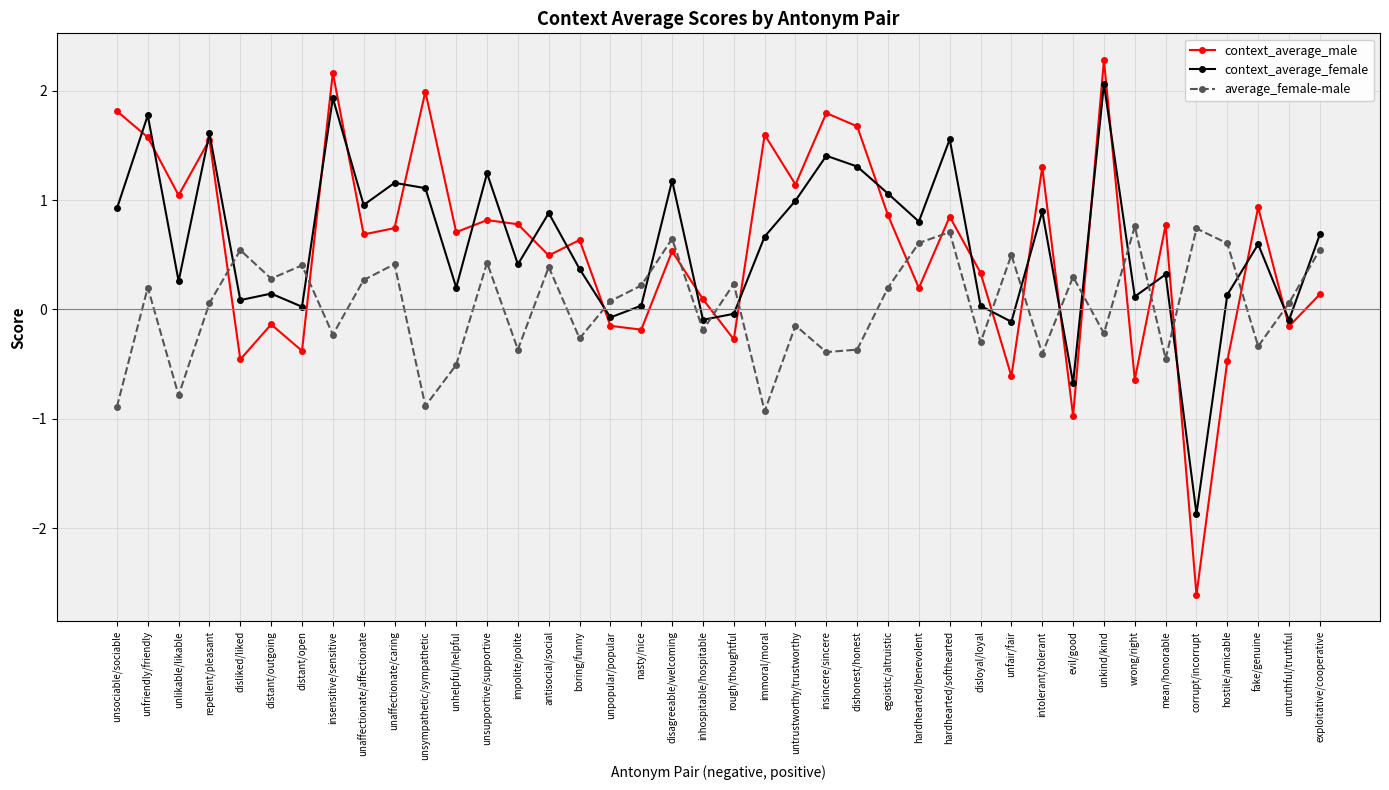

How many categories are shown in the chart?

40